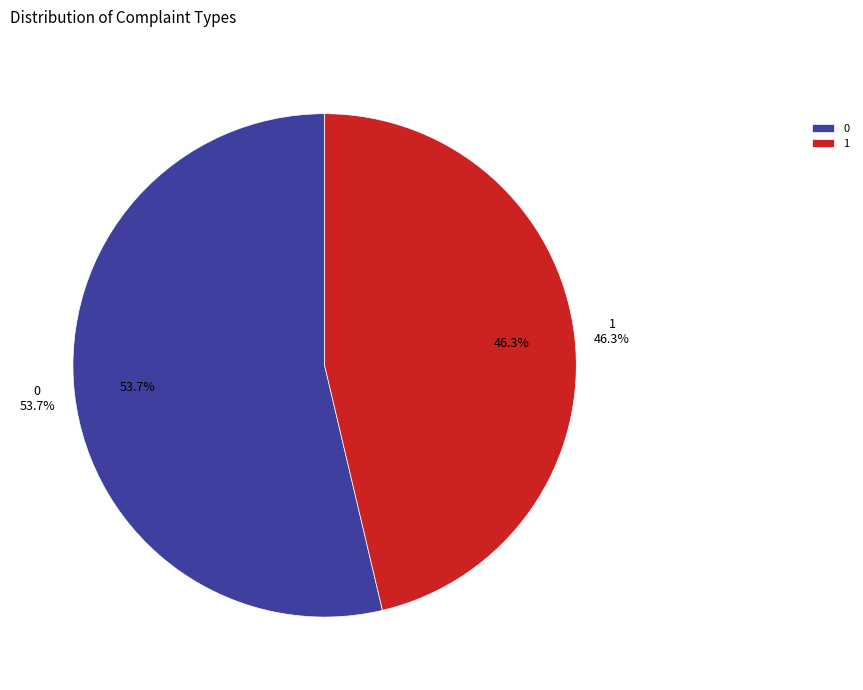

To the nearest percent, what percentage of the pie is 0?

54%